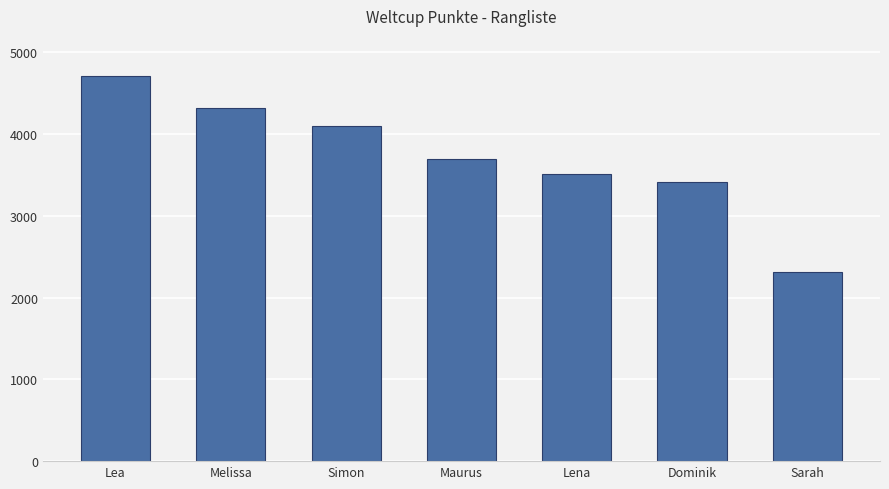

What is the difference between the values at Maurus and Melissa?

622